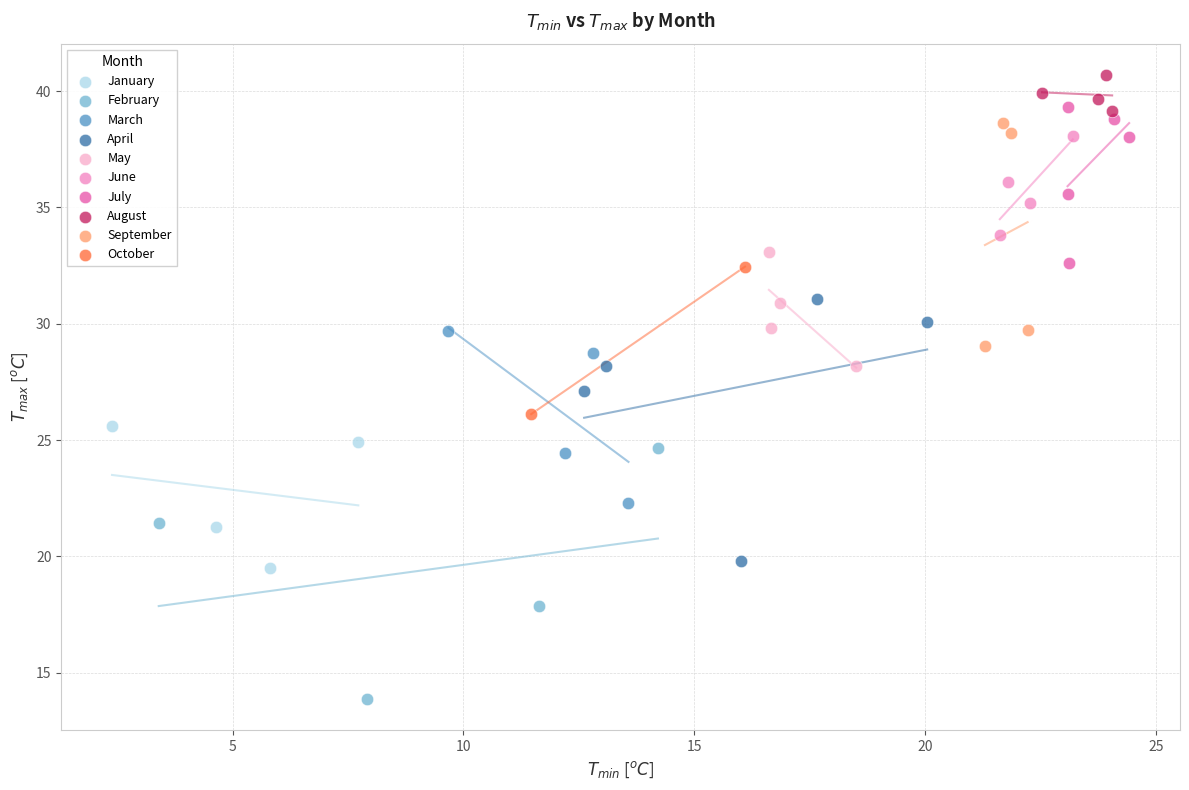

Which series reaches the minimum Y coordinate?

February